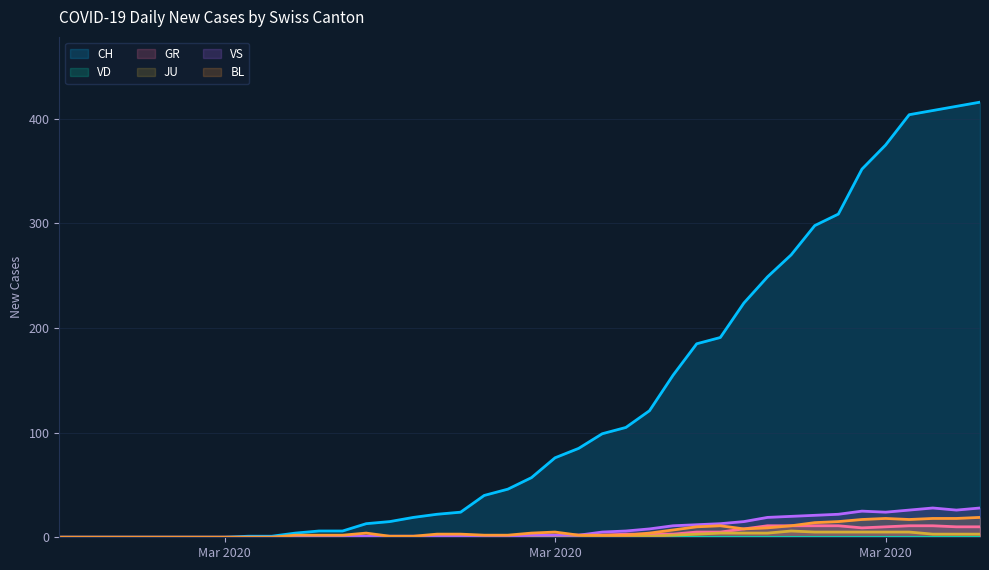

Count the number of categories in the chart.

40